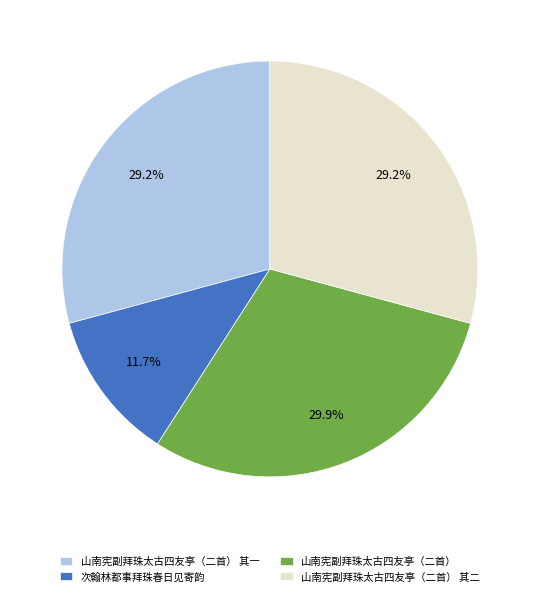

How many slices are in this pie chart?

4